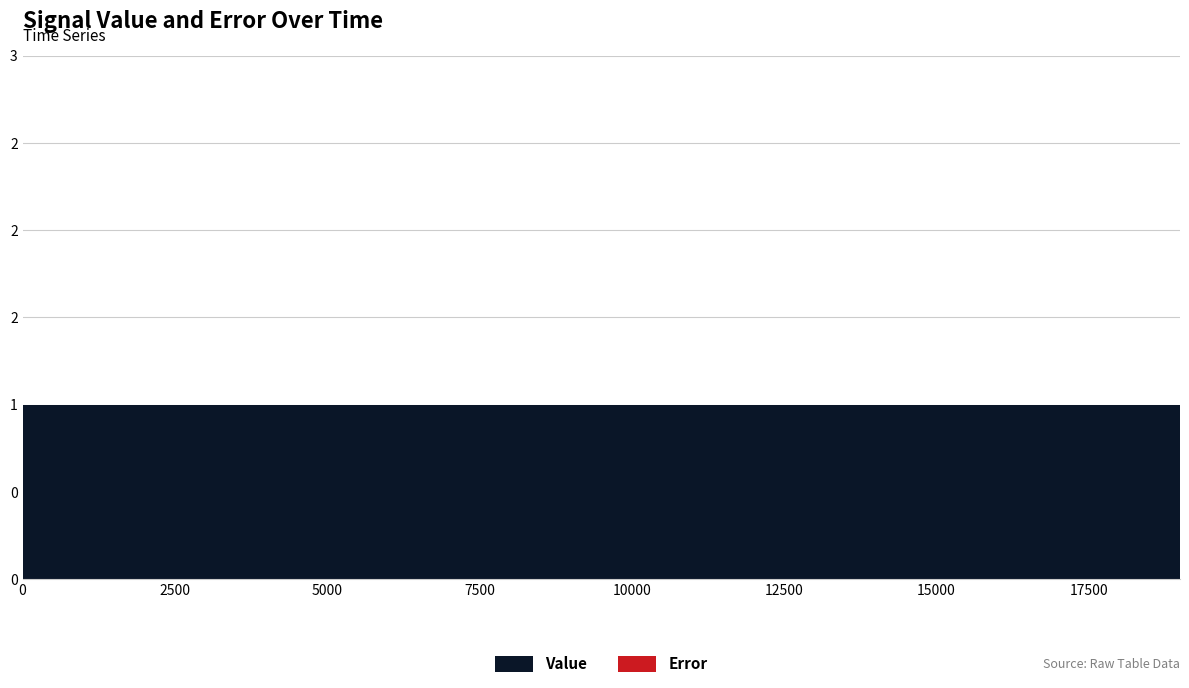

How many lines are shown in the chart?

2